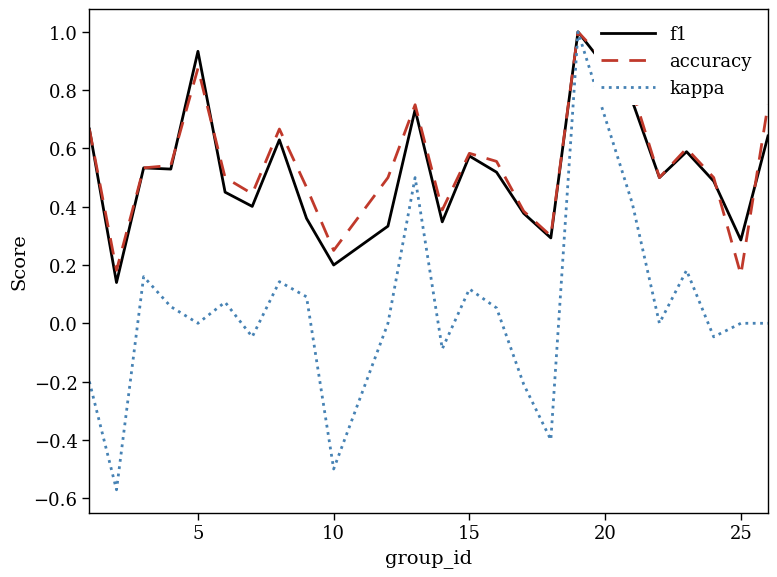

What is the maximum value for accuracy?

1.0